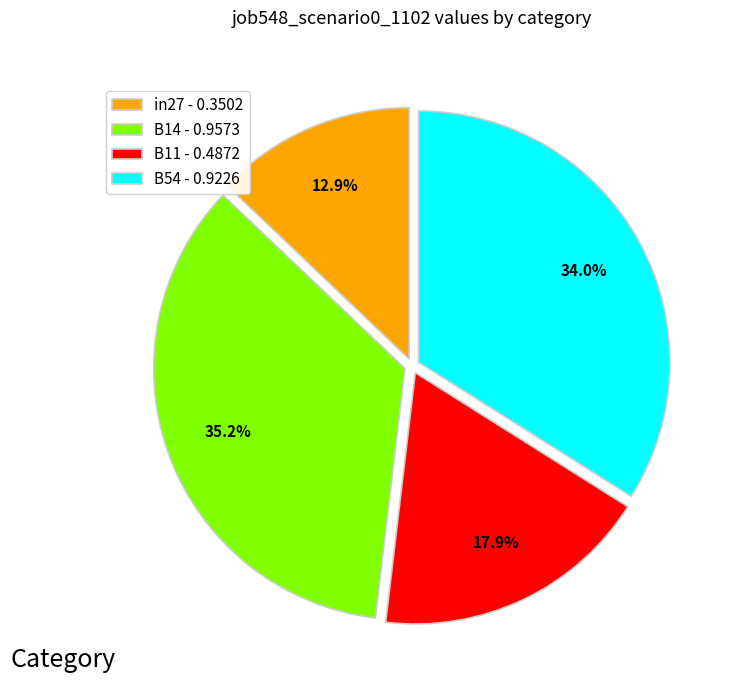

To the nearest percent, what is the average slice percentage?

25%